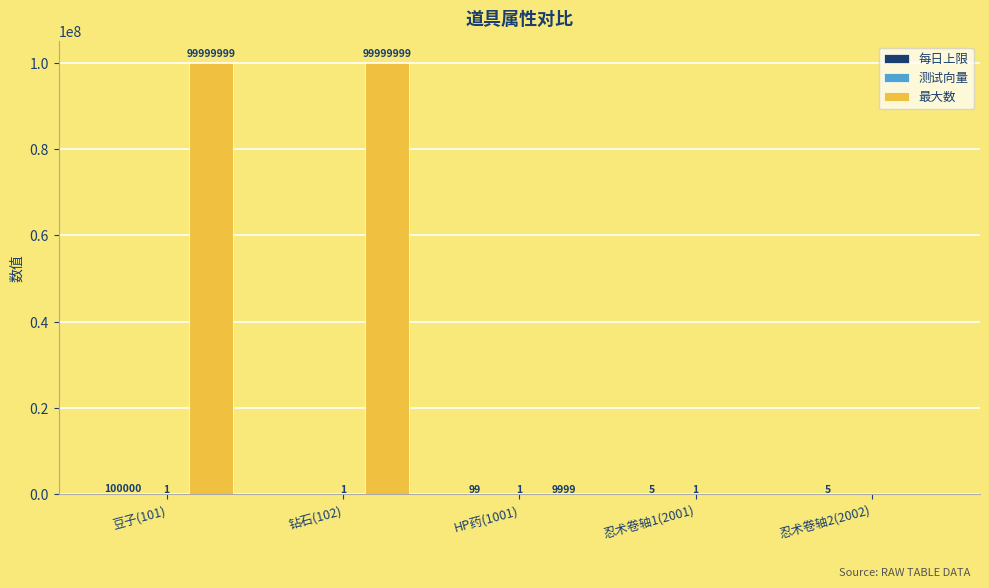

The 最大数 series shows 9999 at HP药(1001). True or false?

True